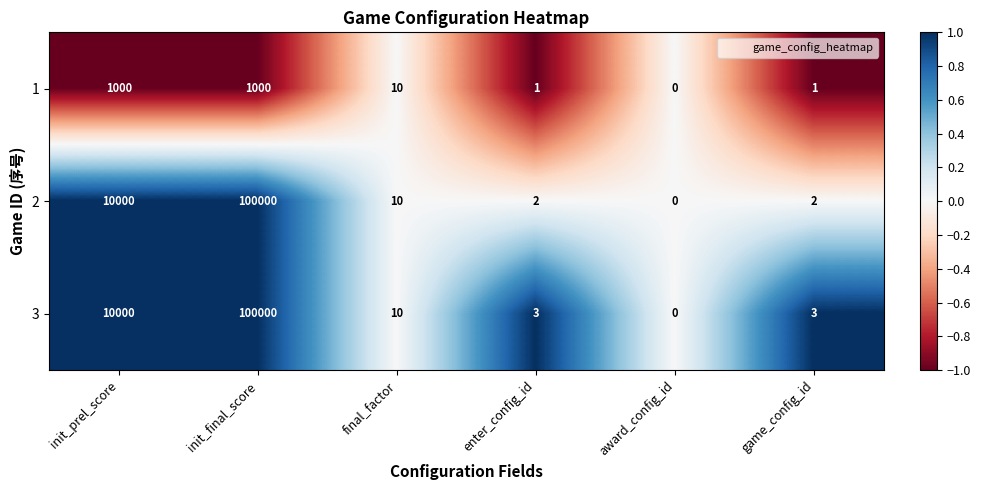

How many values in 3 are above zero?

5